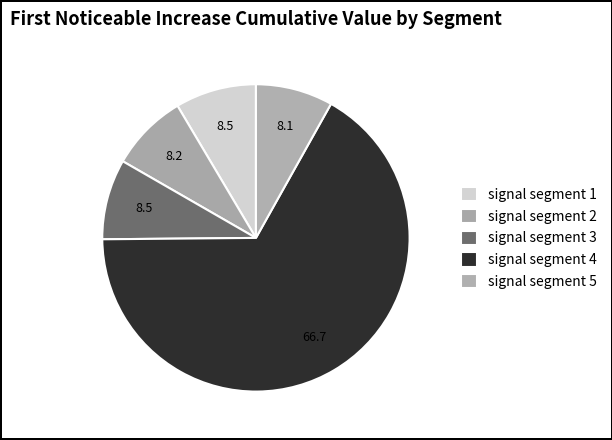

To the nearest percent, what percentage of the pie is signal segment 1?

9%